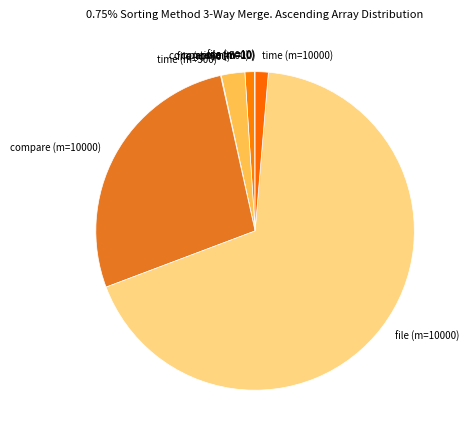

Which slice represents more than half of the pie?

file (m=10000)